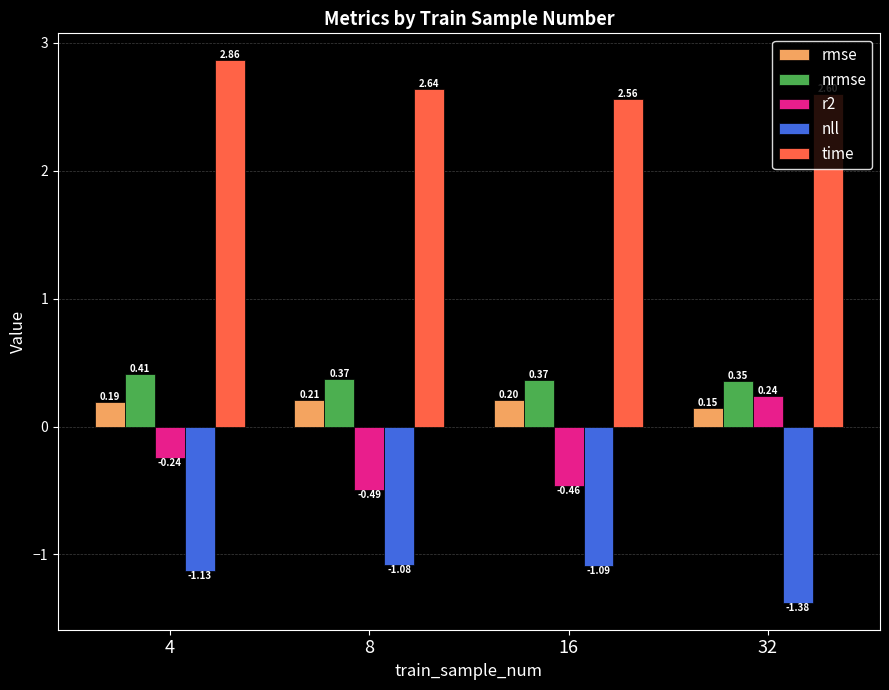

What is the sum of all rmse values?

0.7